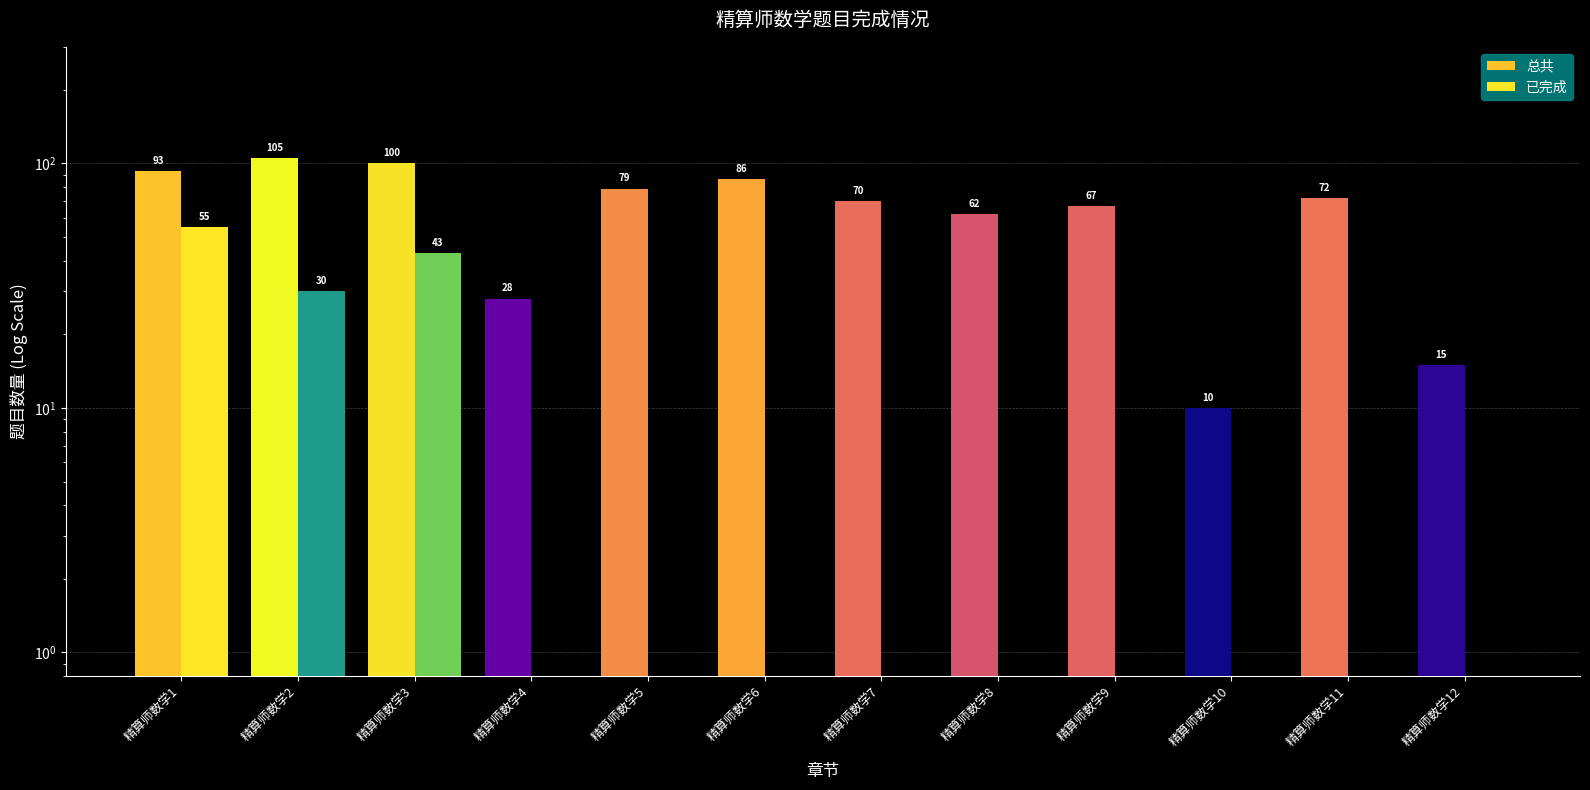

The value of 已完成 at 精算师数学12 is 0. True or false?

True